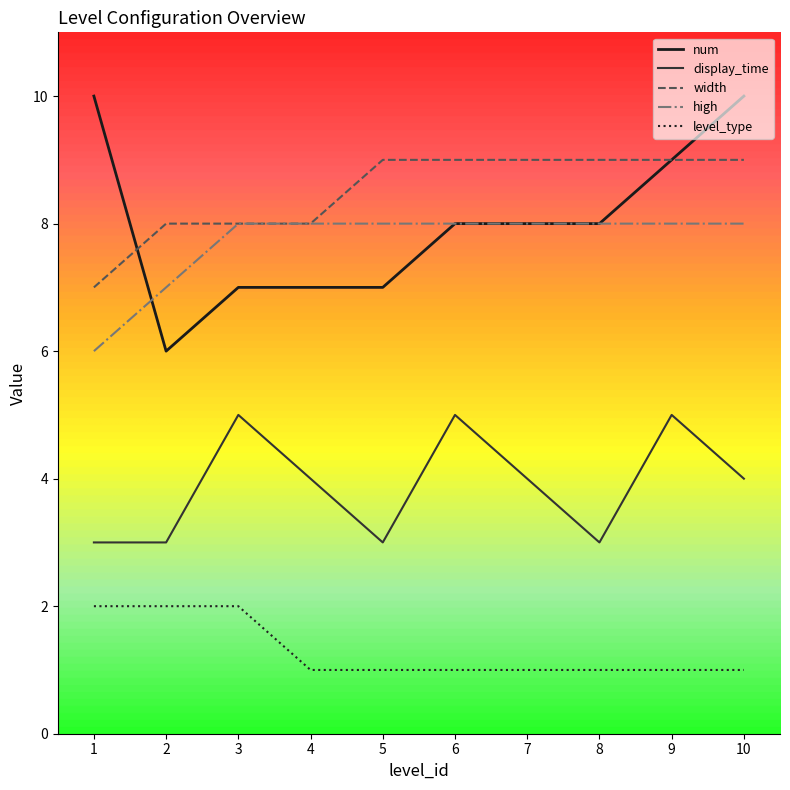

What is the lowest value of the width series?

7